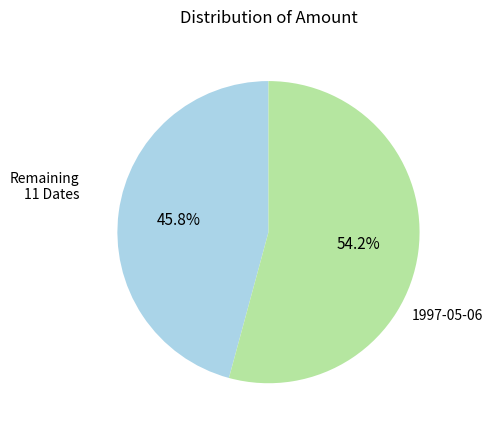

To the nearest percent, what is the difference between the largest and smallest slice percentages?

8%